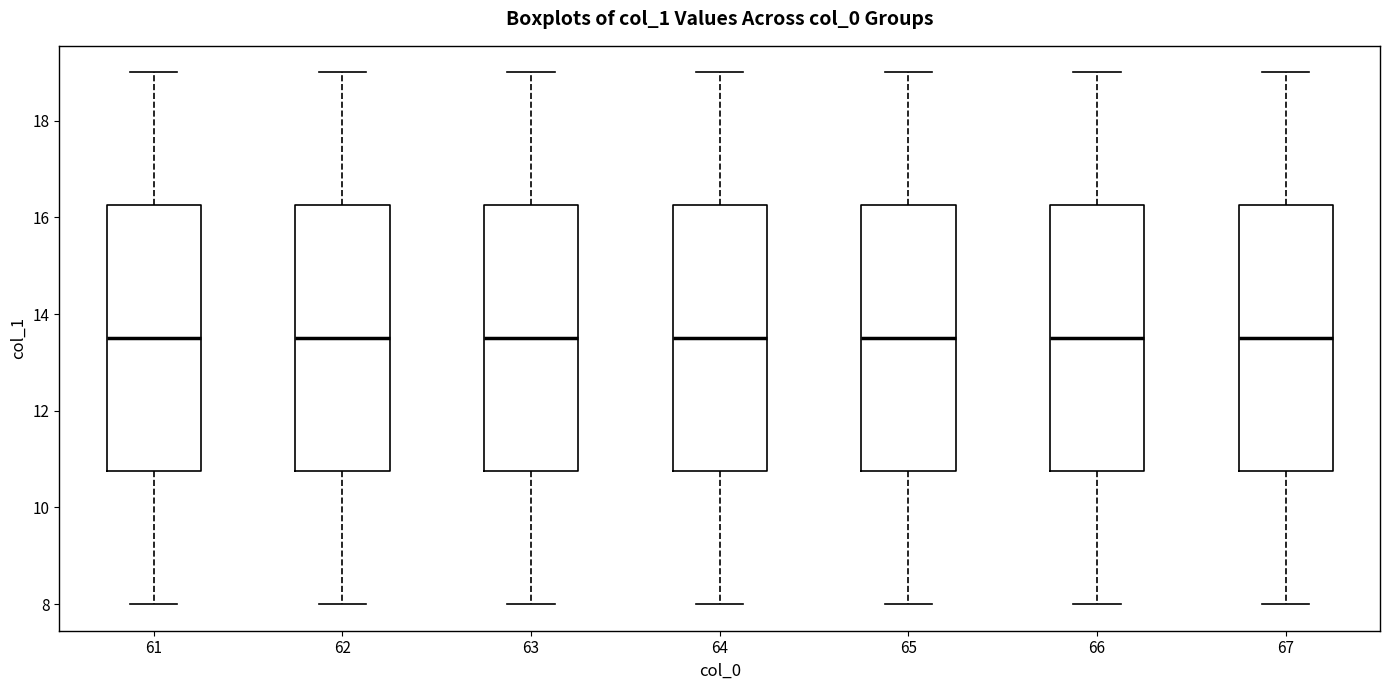

Reading left to right, transcribe this box plot: for each box, give where its median line is, the range the box spans, and where its two whiskers end, as read against the y-axis. The values are not printed on the chart, so give them approximately, as read against the axis.

61: median 13.6, box 10.8 to 16.2, whiskers 8.0 to 19.0
62: median 13.6, box 10.8 to 16.2, whiskers 8.0 to 19.0
63: median 13.6, box 10.8 to 16.2, whiskers 8.0 to 19.0
64: median 13.6, box 10.8 to 16.2, whiskers 8.0 to 19.0
65: median 13.6, box 10.8 to 16.2, whiskers 8.0 to 19.0
66: median 13.6, box 10.8 to 16.2, whiskers 8.0 to 19.0
67: median 13.6, box 10.8 to 16.2, whiskers 8.0 to 19.0